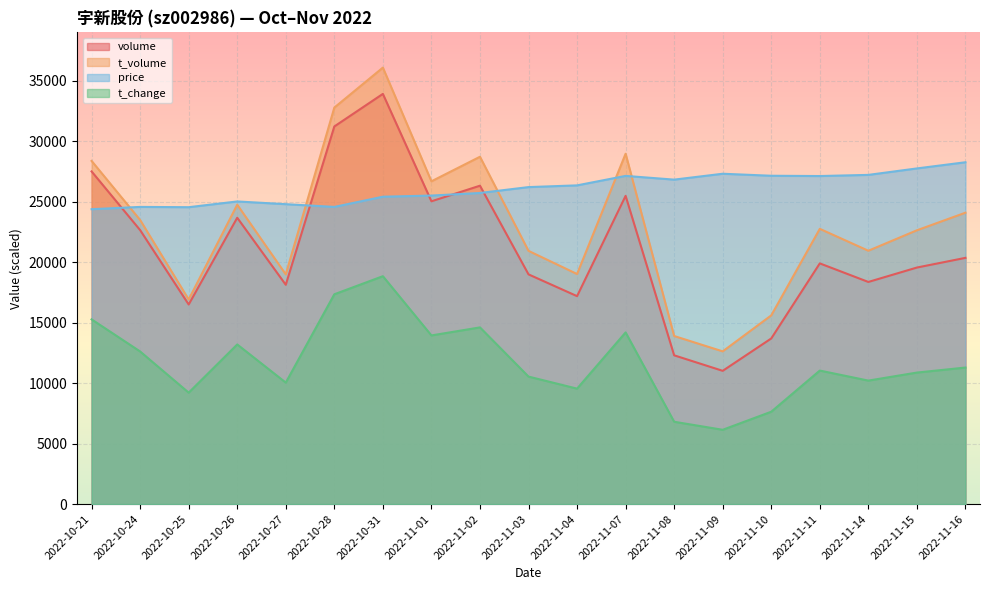

What is the average value of the volume series?

21146.4